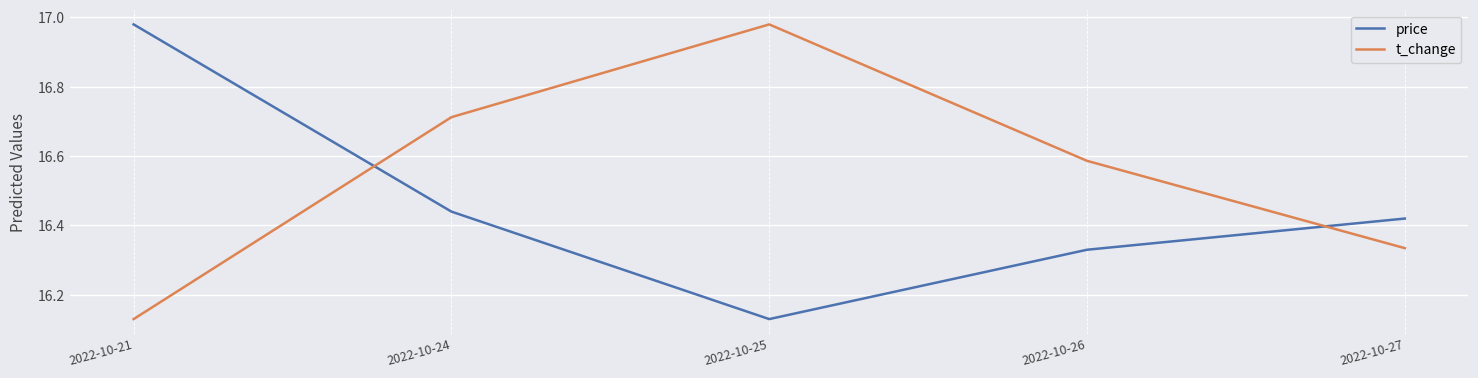

At how many categories does at least one series exceed 16?

5